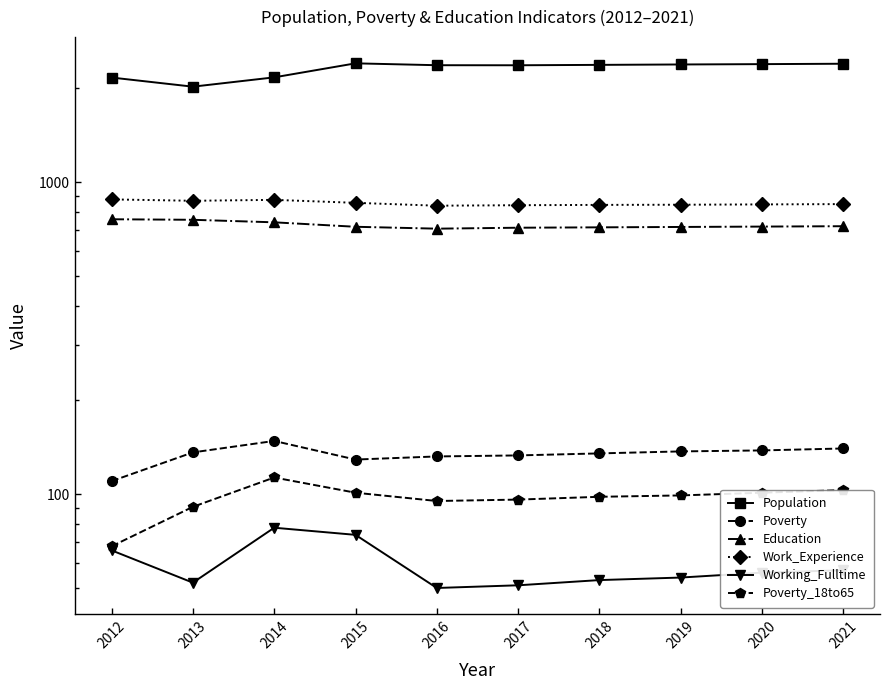

Is it true that Work_Experience equals 846 at 2019?

True